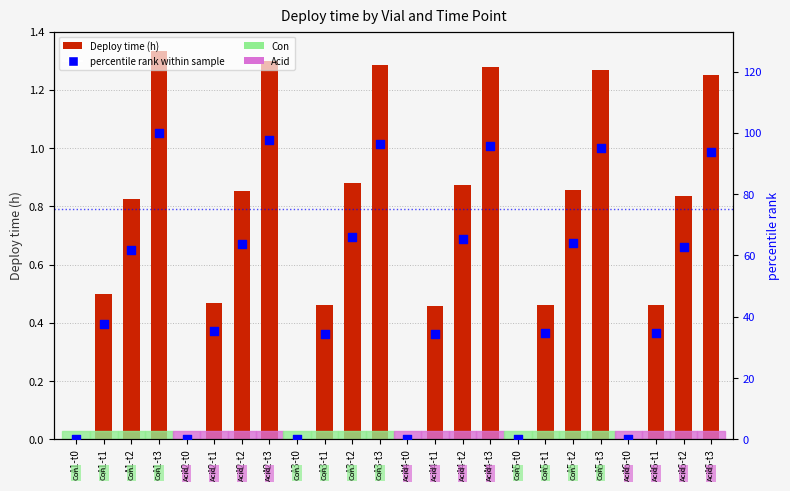

Between A4-t1 and A6-t1, which is larger?

A6-t1